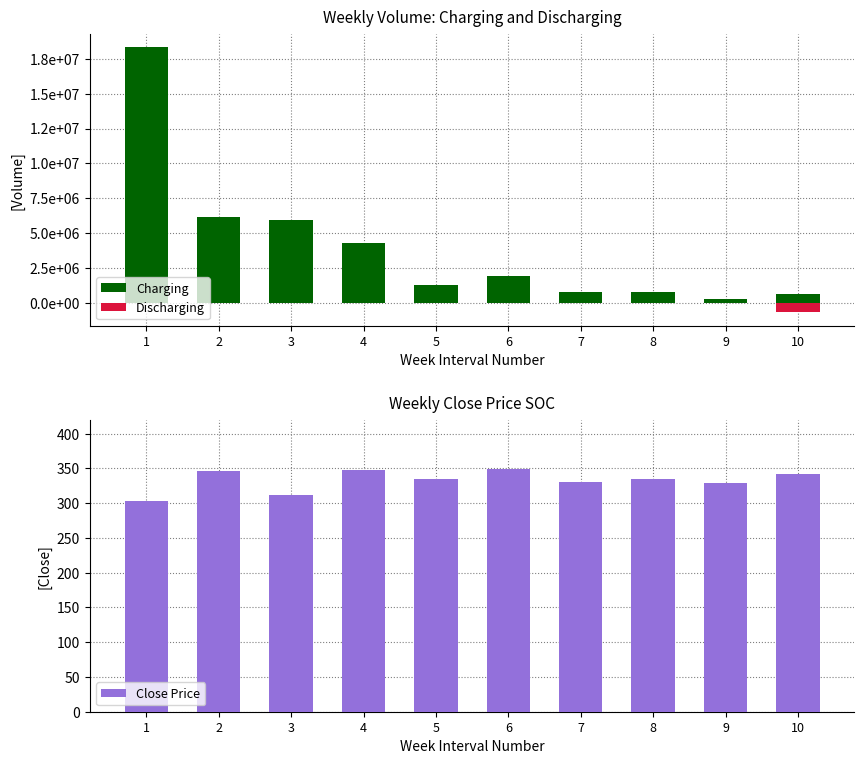

Does the chart contain any negative values?

Yes